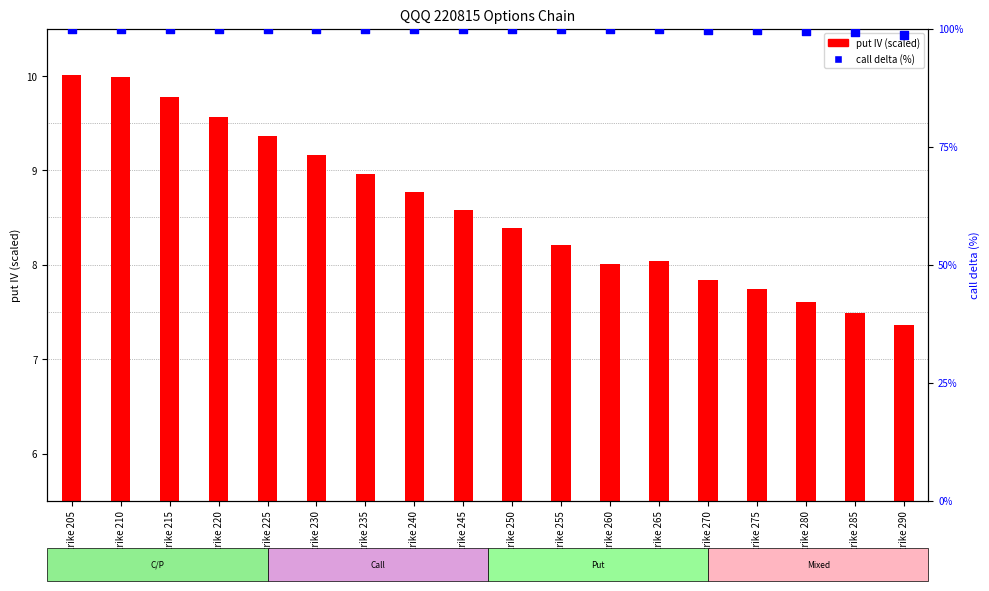

At which category is the sum across all series the highest?

Strike 205